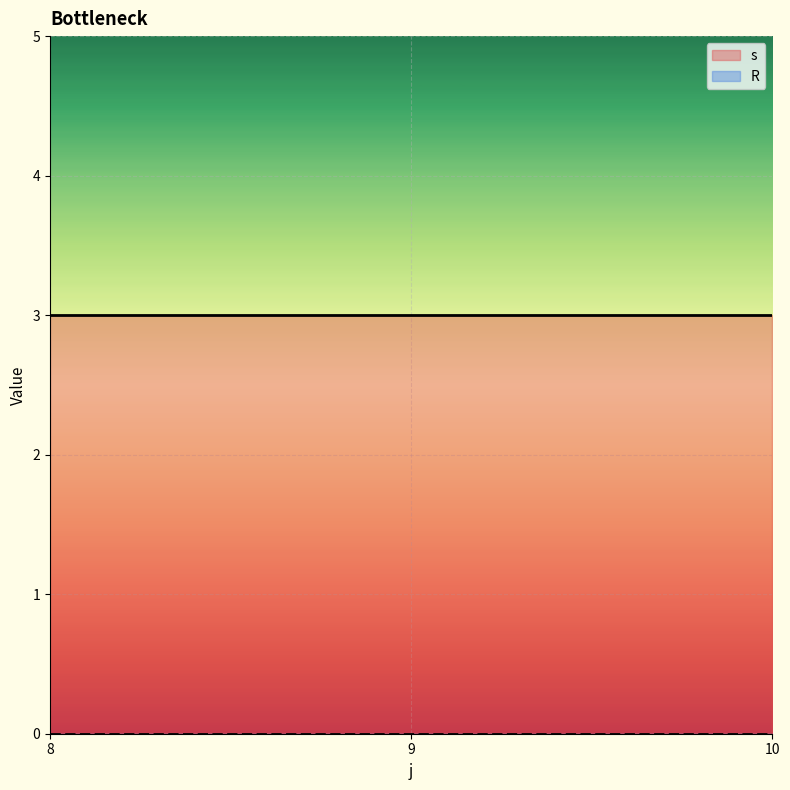

What is the difference between the s values at 10 and 8?

0